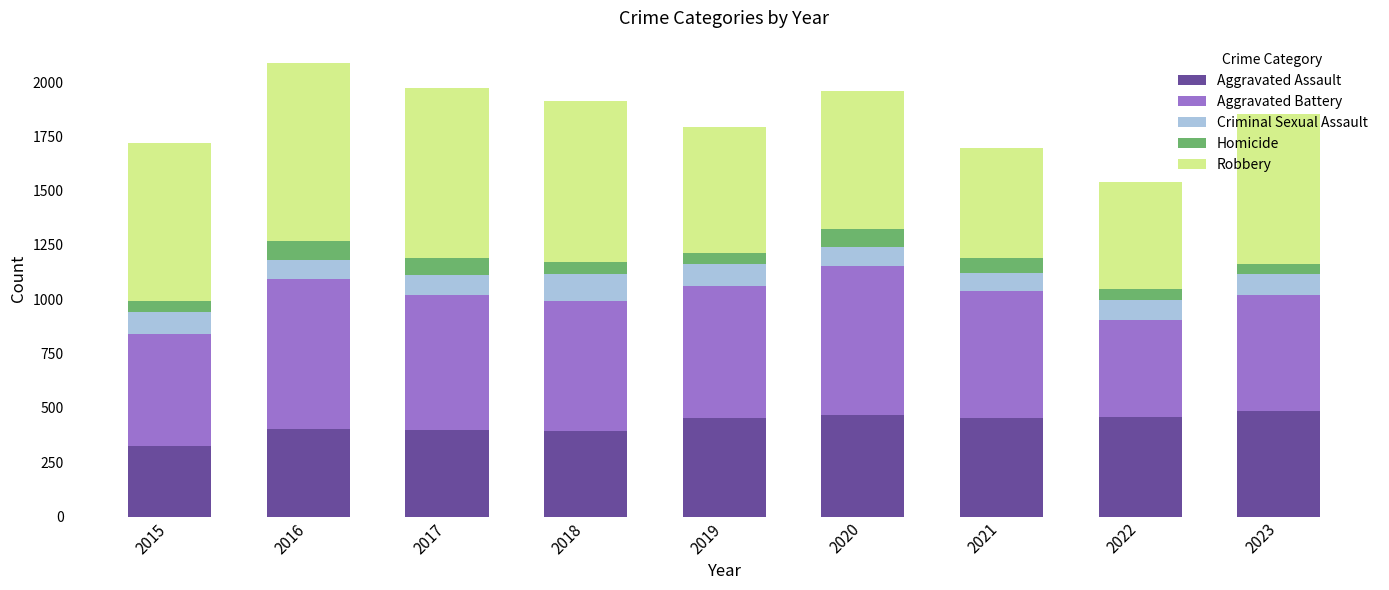

Does the chart contain any negative values?

No